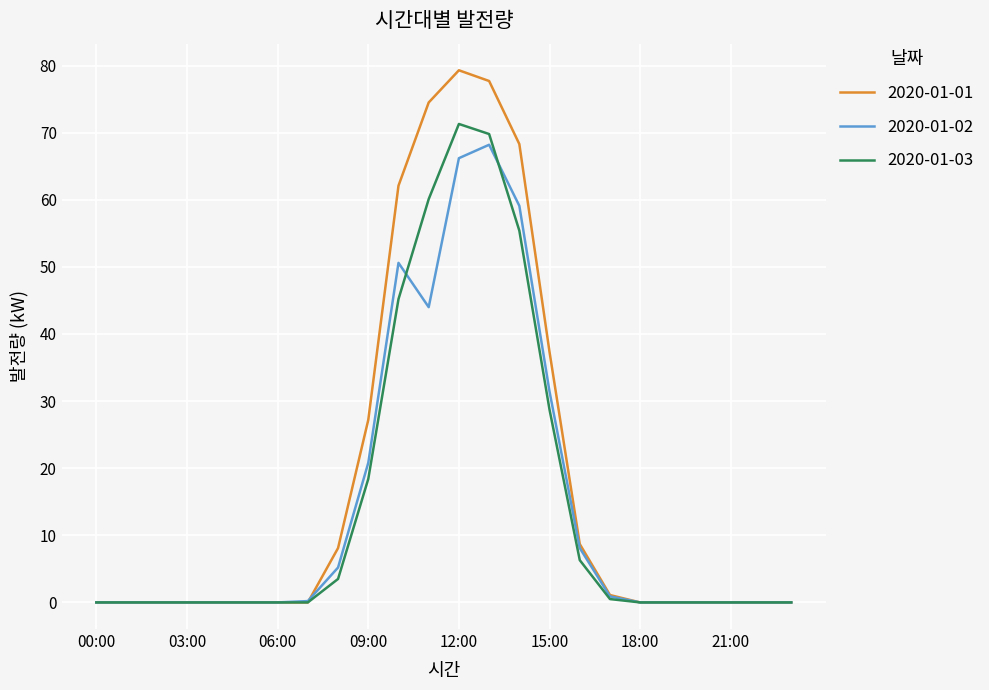

What is the maximum value shown in the chart?

79.3